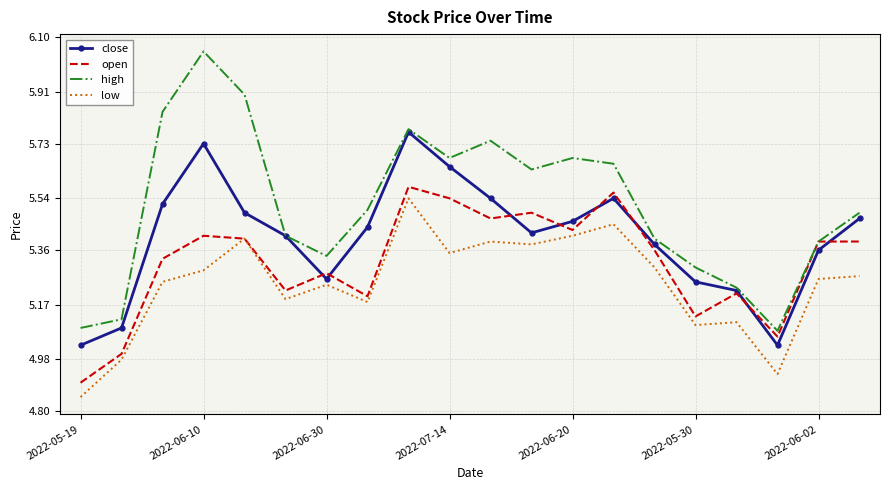

List the series in order of their overall mean, highest first.

high, close, open, low